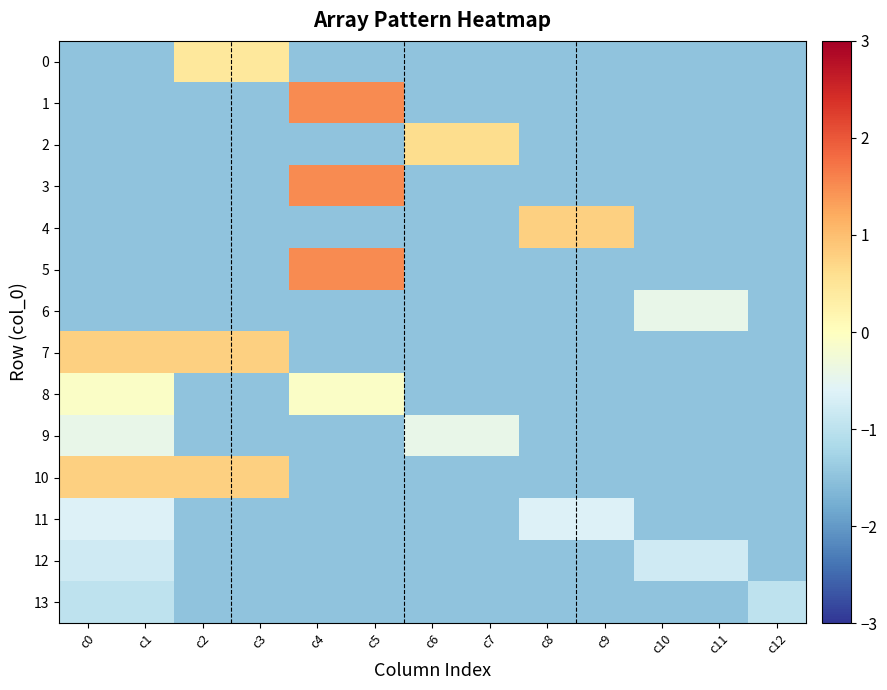

Which label corresponds to the largest value in the chart?

c4